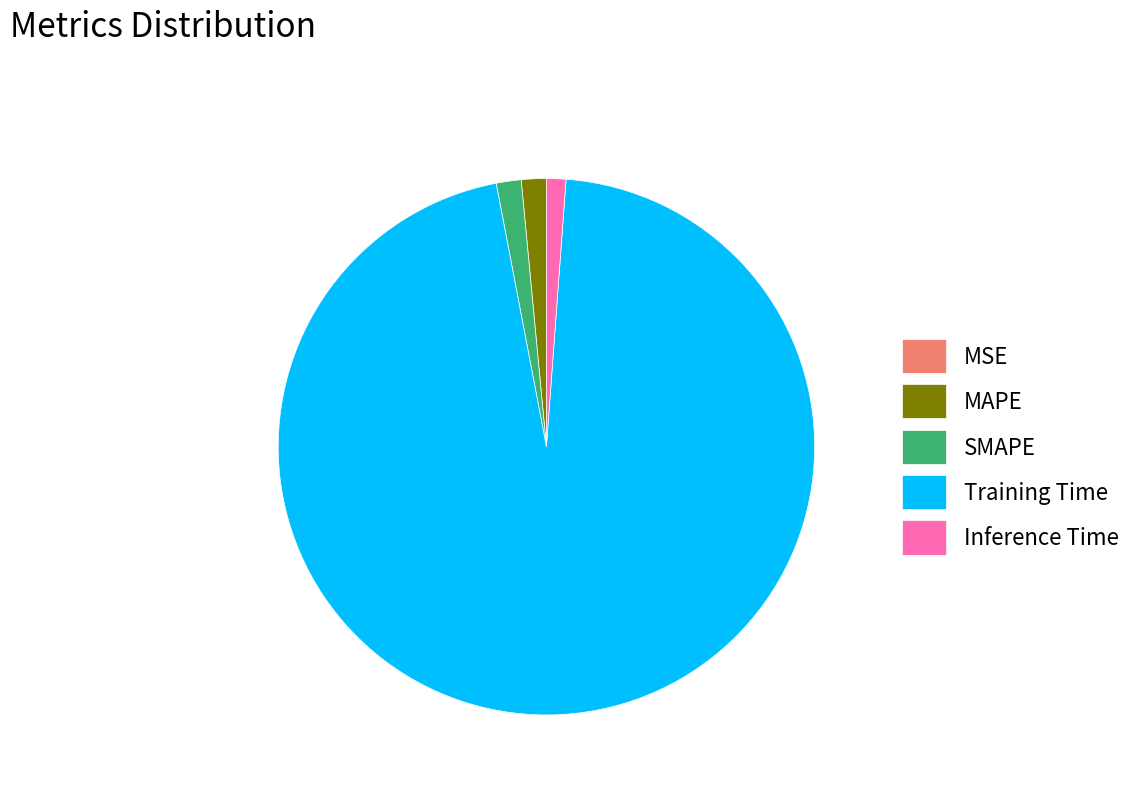

Which category has the biggest portion of the pie?

Training Time